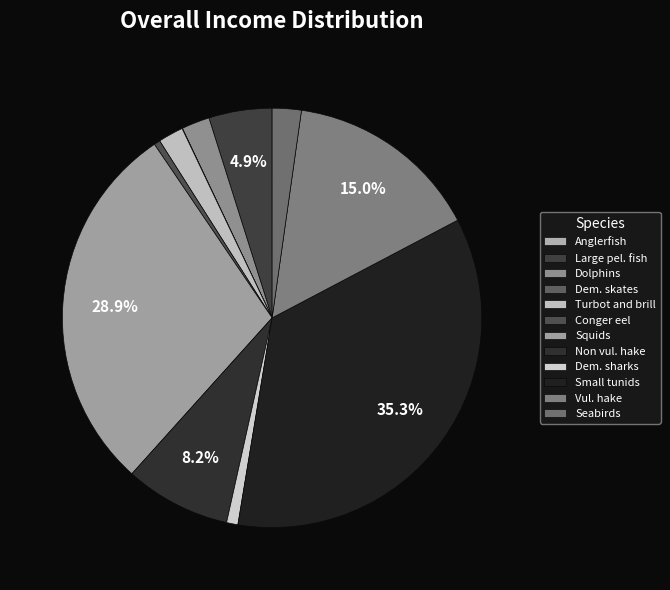

Is Anglerfish the majority of the pie?

No